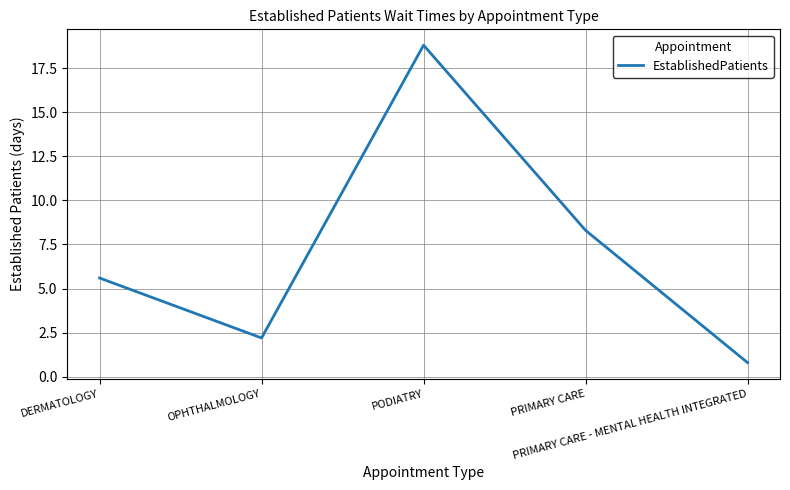

At which category does the data reach its first local valley?

OPHTHALMOLOGY